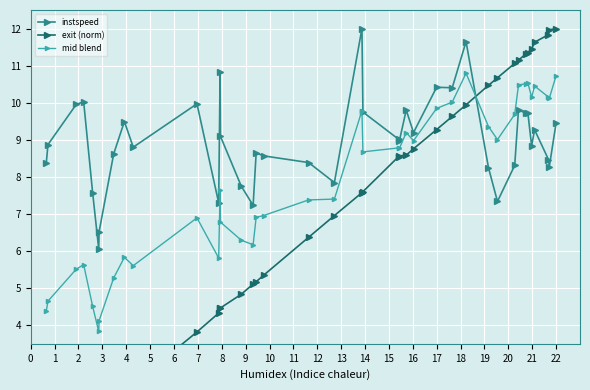

After their last crossing, which series has the higher values: instspeed or exit (norm)?

exit (norm)